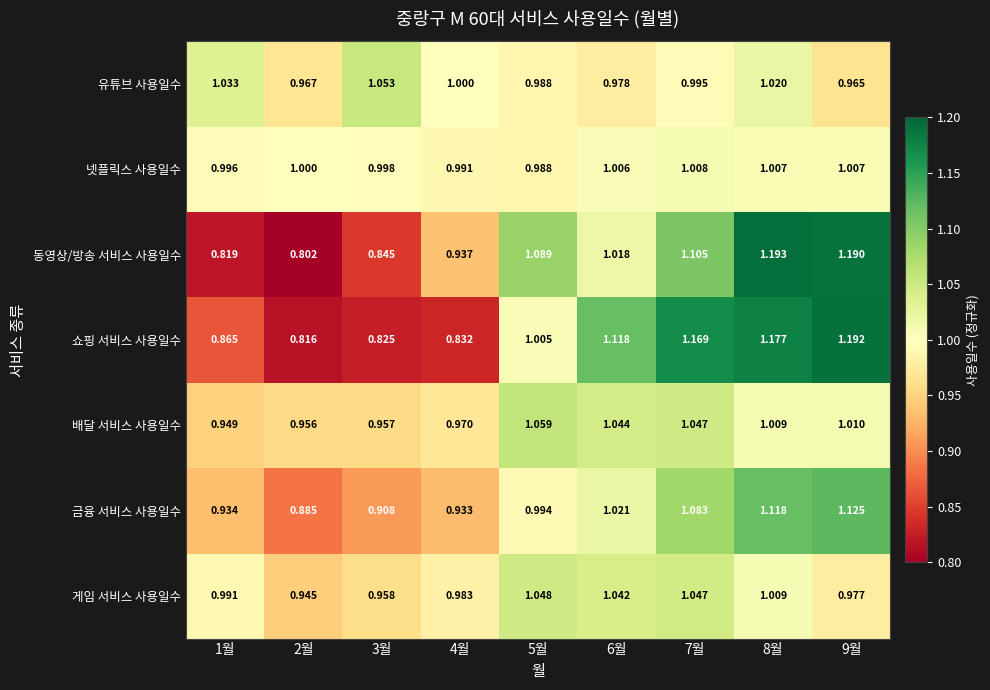

Rank the series at 6월 from highest to lowest value.

쇼핑 서비스 사용일수, 배달 서비스 사용일수, 게임 서비스 사용일수, 금융 서비스 사용일수, 동영상/방송 서비스 사용일수, 넷플릭스 사용일수, 유튜브 사용일수